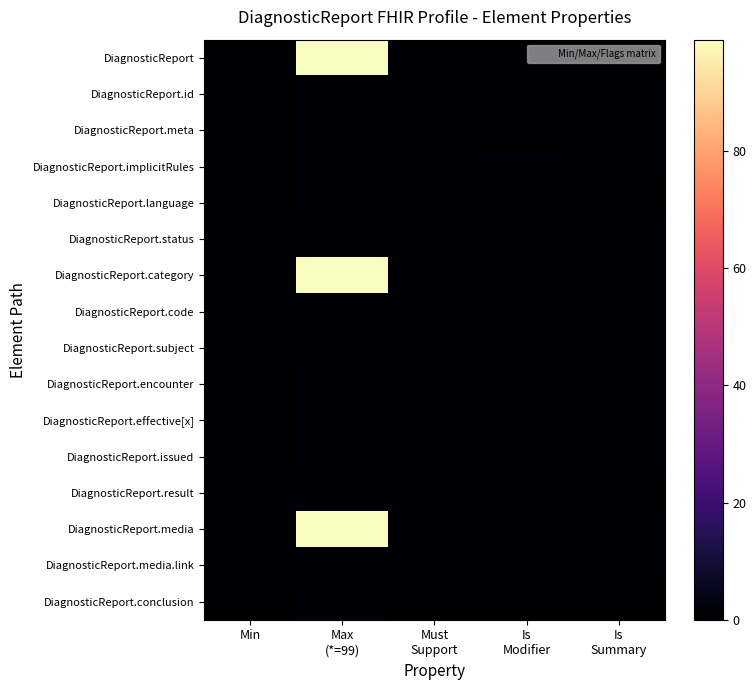

At which category is the sum across all series the highest?

Max
(*=99)